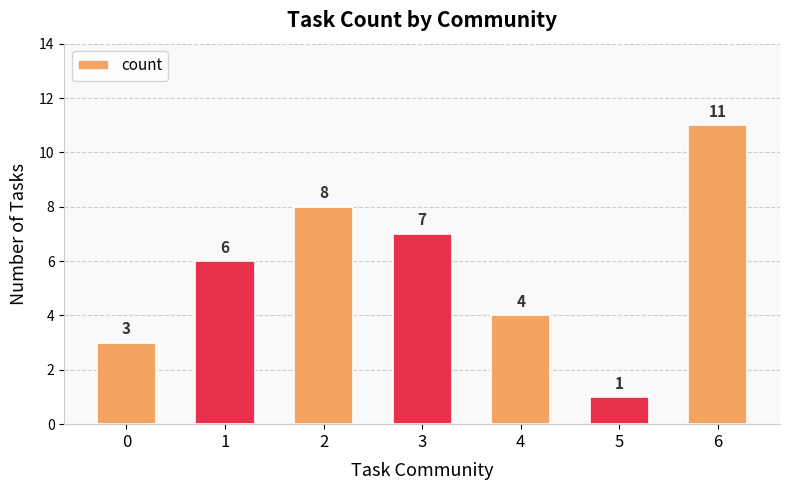

How many bars are there in total?

7